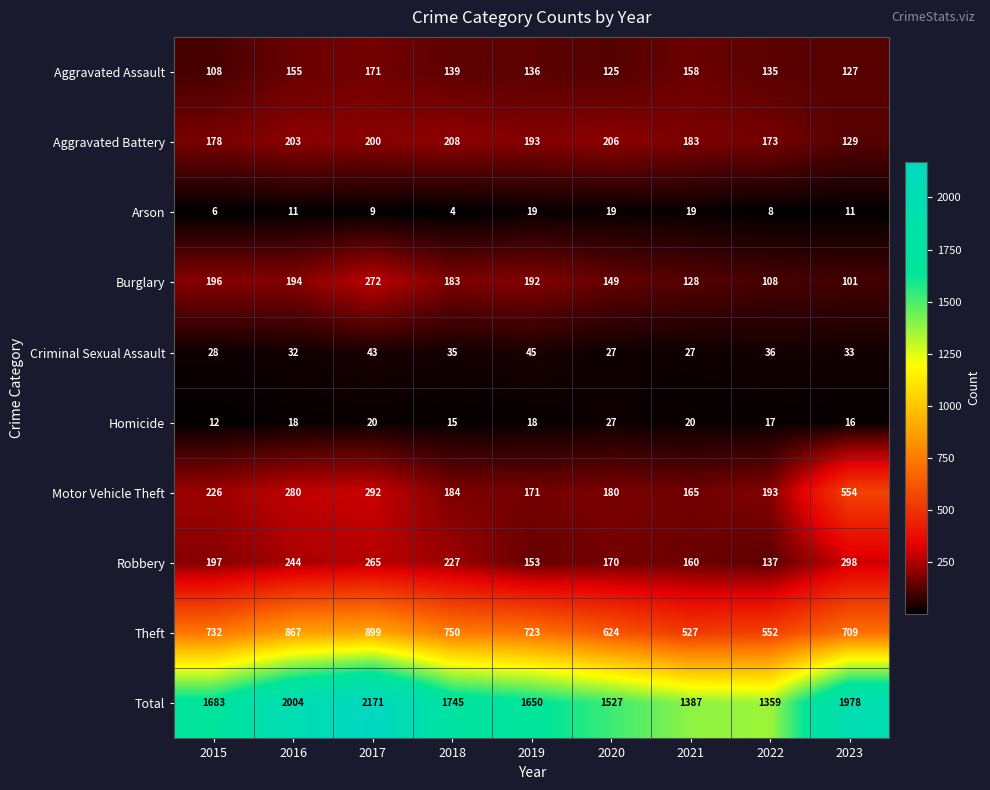

At 2016, list the series in order from largest to smallest.

Total, Theft, Motor Vehicle Theft, Robbery, Aggravated Battery, Burglary, Aggravated Assault, Criminal Sexual Assault, Homicide, Arson